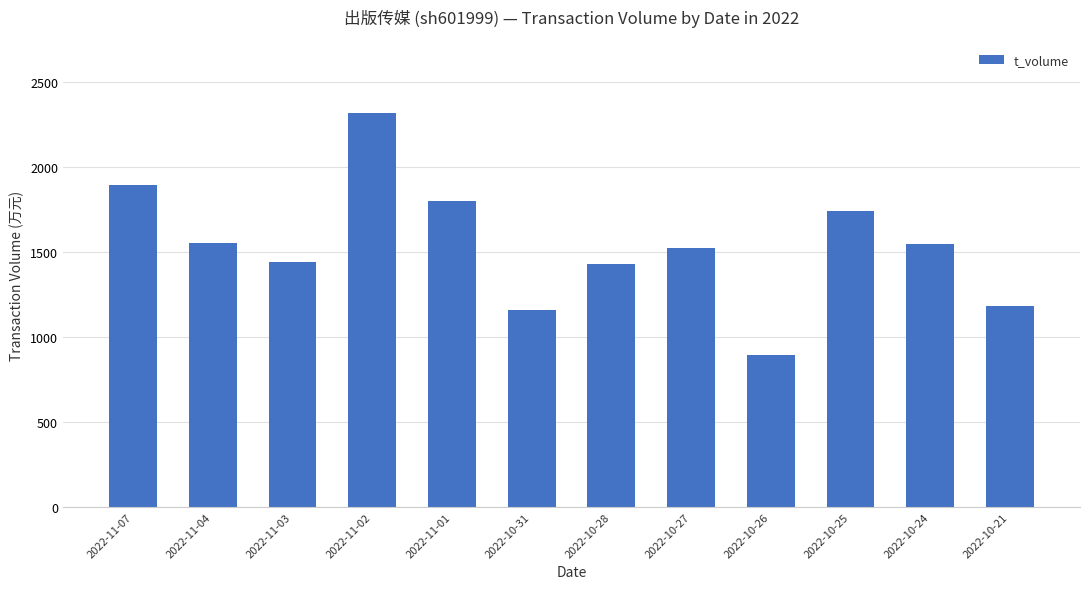

How many data points are less than 1544?

6